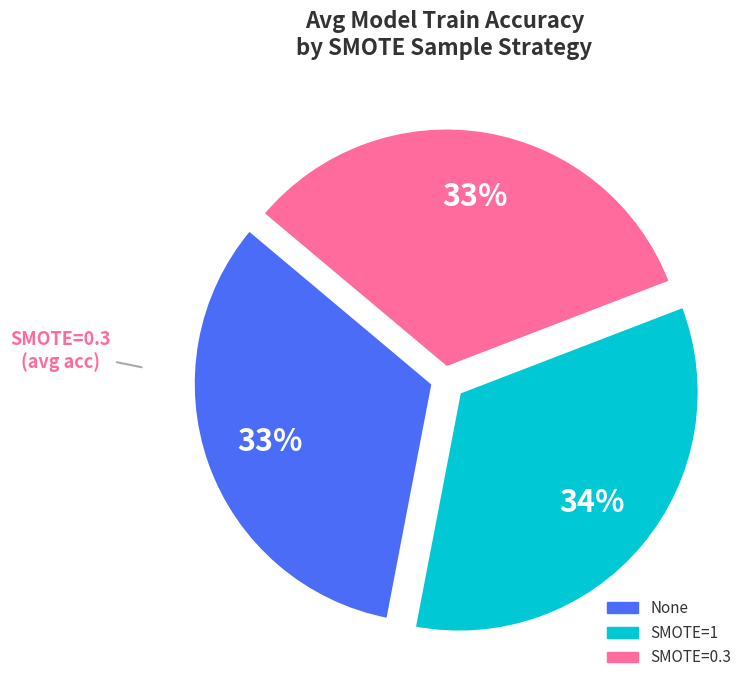

Is the sum of SMOTE=1 and None greater than half?

Yes